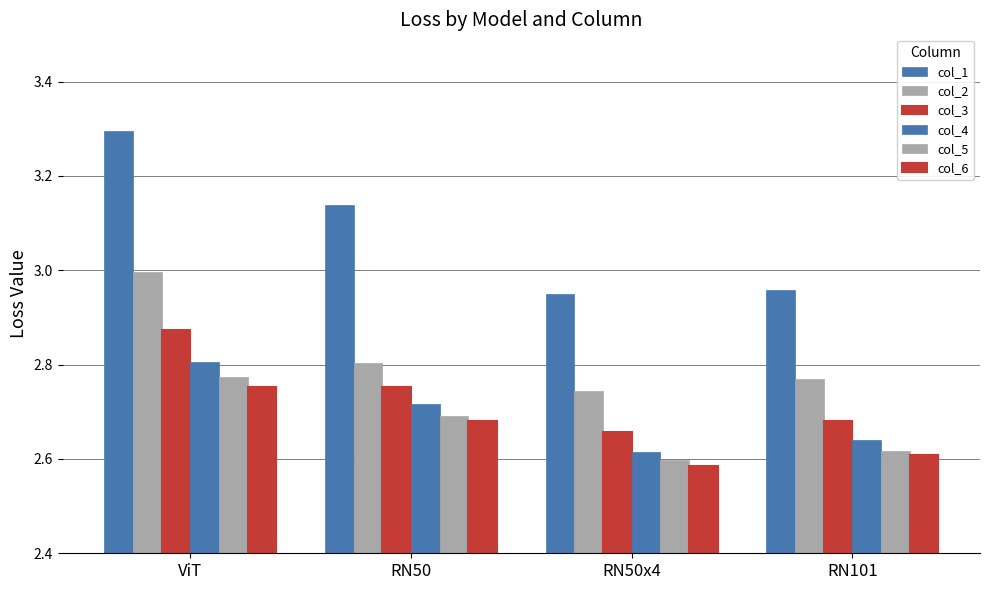

Which has a higher value, ViT or RN50?

ViT